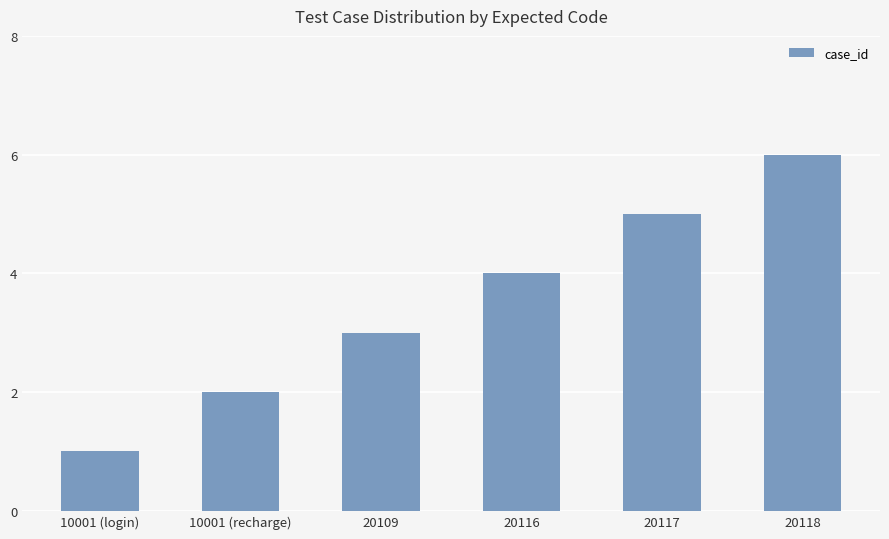

What is the maximum value shown in the chart?

6